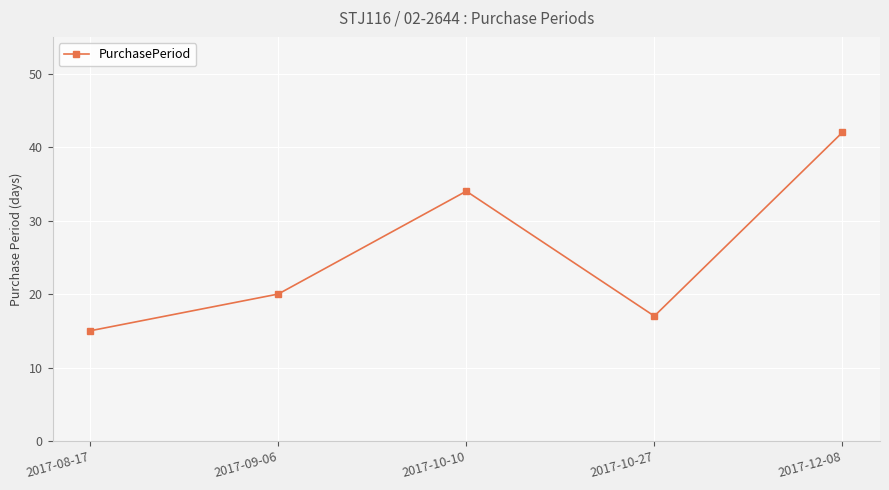

Reading left to right, extract all data points from this chart.

15	20	34	17	42